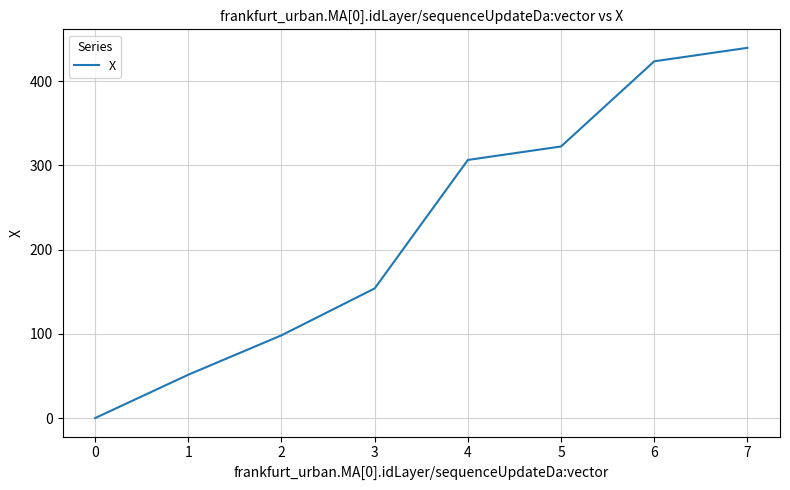

True or false: there are more than 1 points higher than both neighbors.

False